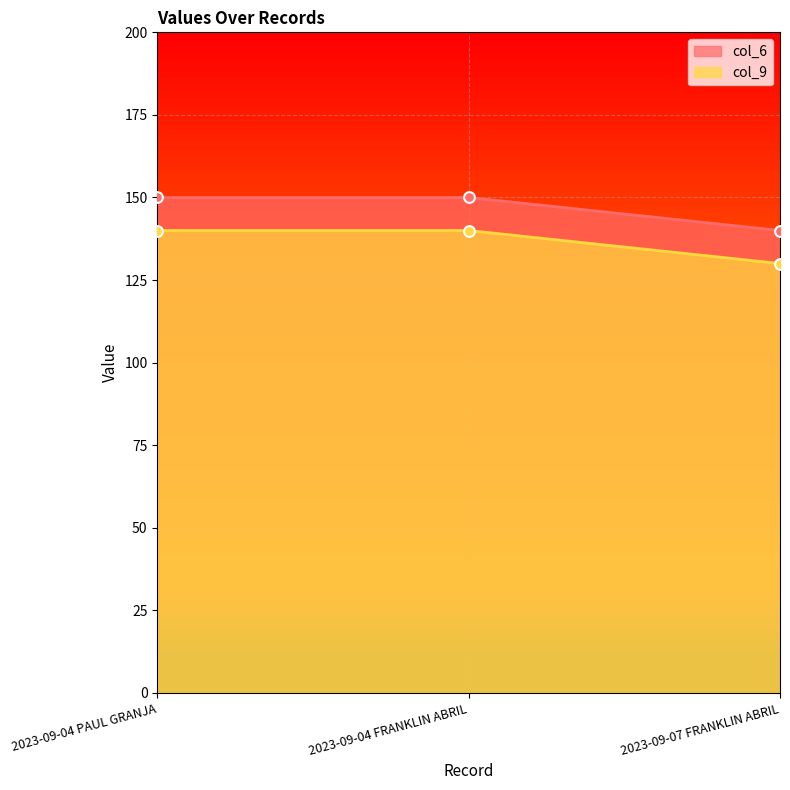

Which series has the largest Y range (max minus min)?

col_6